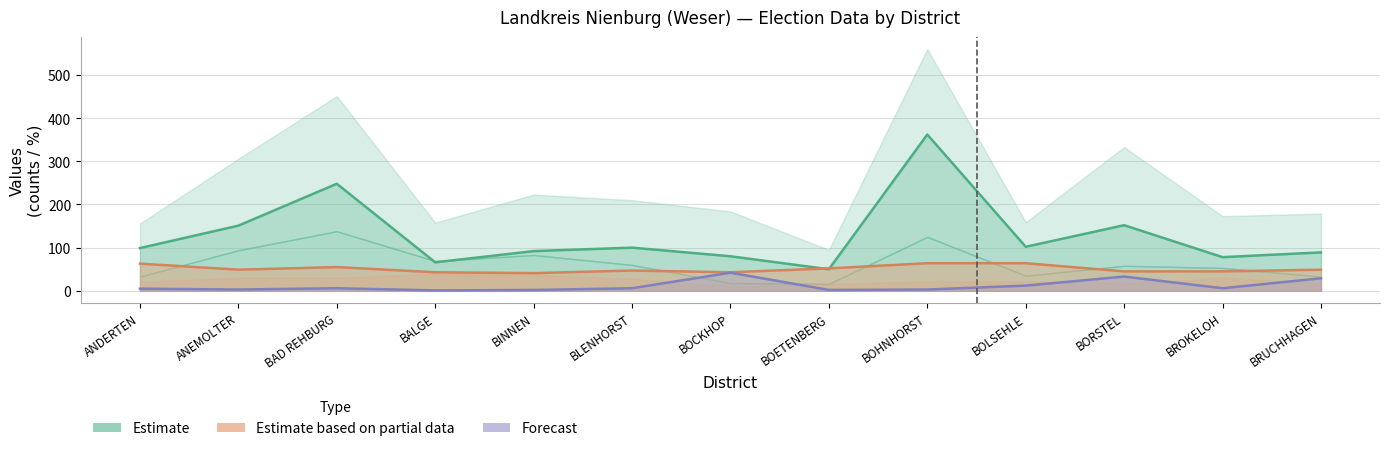

Reading left to right, list all the values displayed in this chart.

Estimate: 99	151	248	66	92	100	80	50	362	102	152	78	89
Estimate based on partial data: 63	49	55	43	41	47	43	52	64	64	45	45	49
Forecast: 5	3	6	1	2	6	42	2	3	12	33	6	29